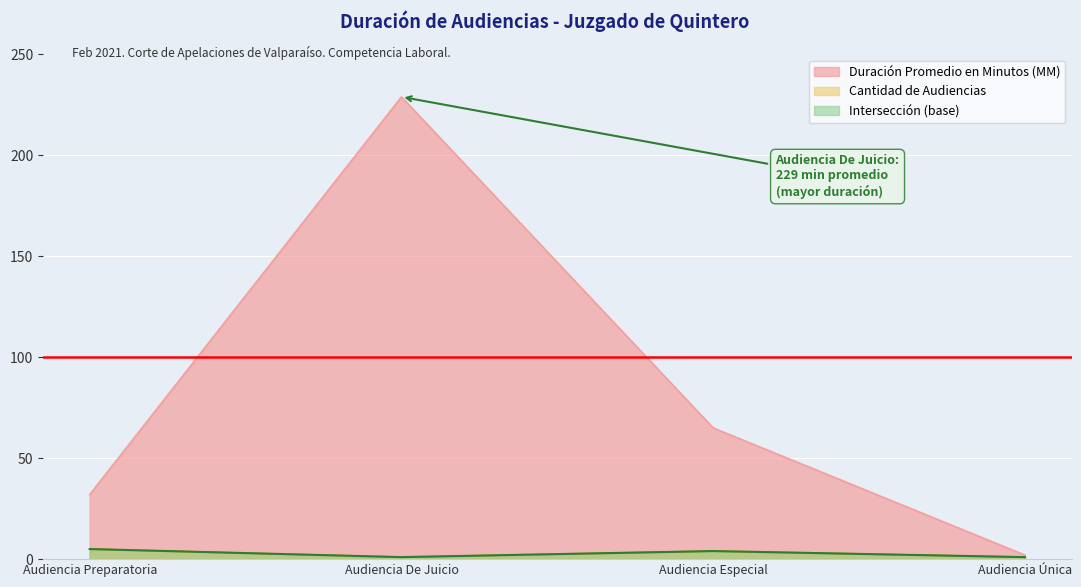

Where is the first local minimum for Cantidad de Audiencias?

Audiencia De Juicio